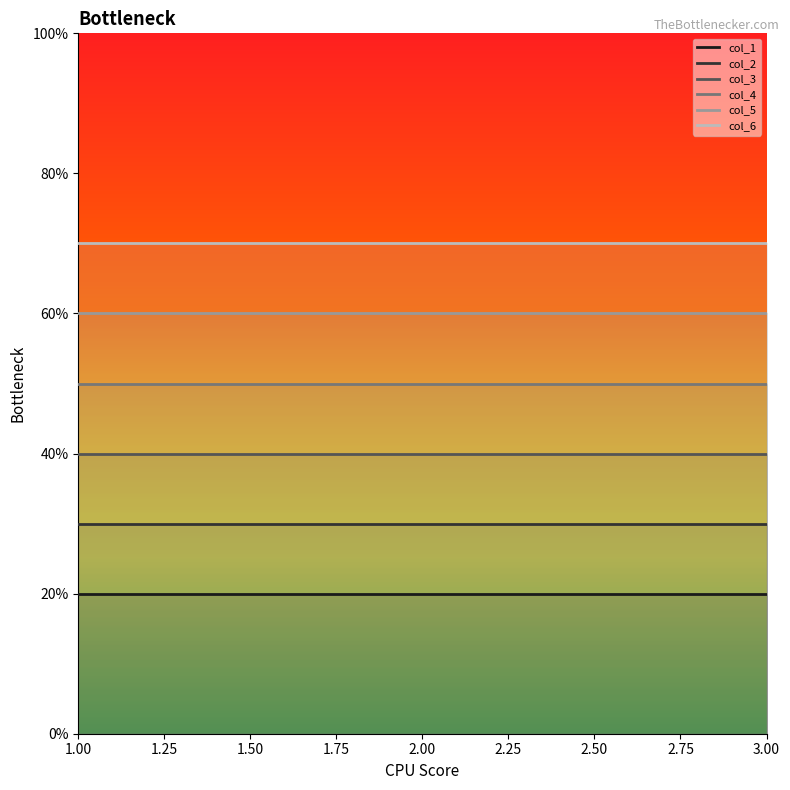

True or false: col_4 has a value of 5 at 1.

True